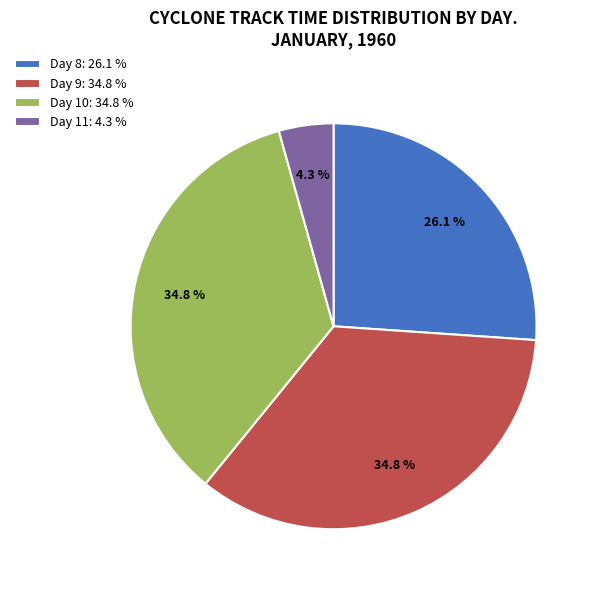

Combined, what portion of the pie is Day 10: 34.8 % and Day 9: 34.8 %?

69.6%